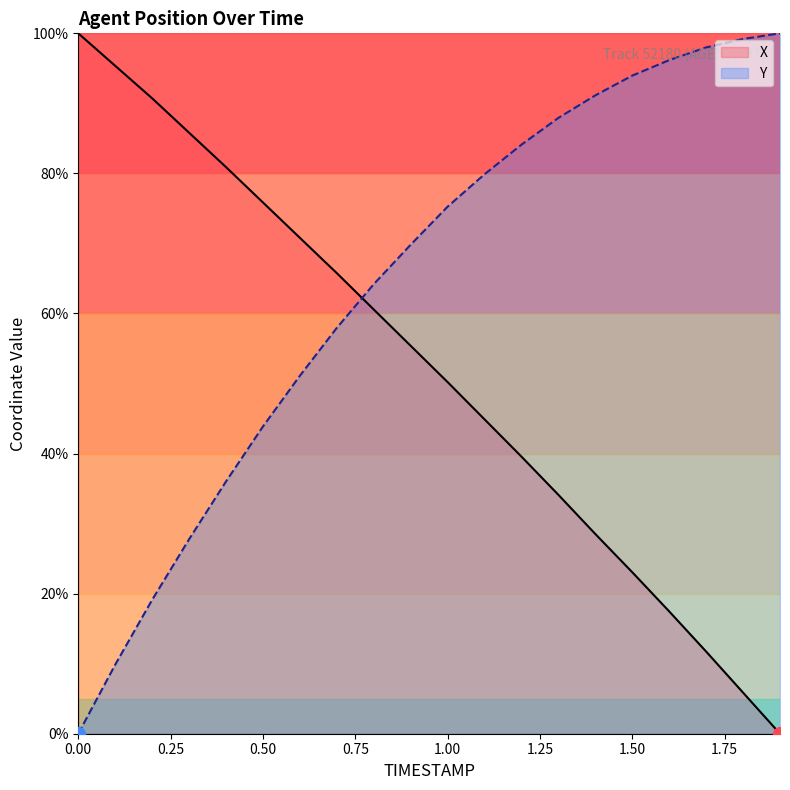

The X series shows 105.0 at 0.6. True or false?

False